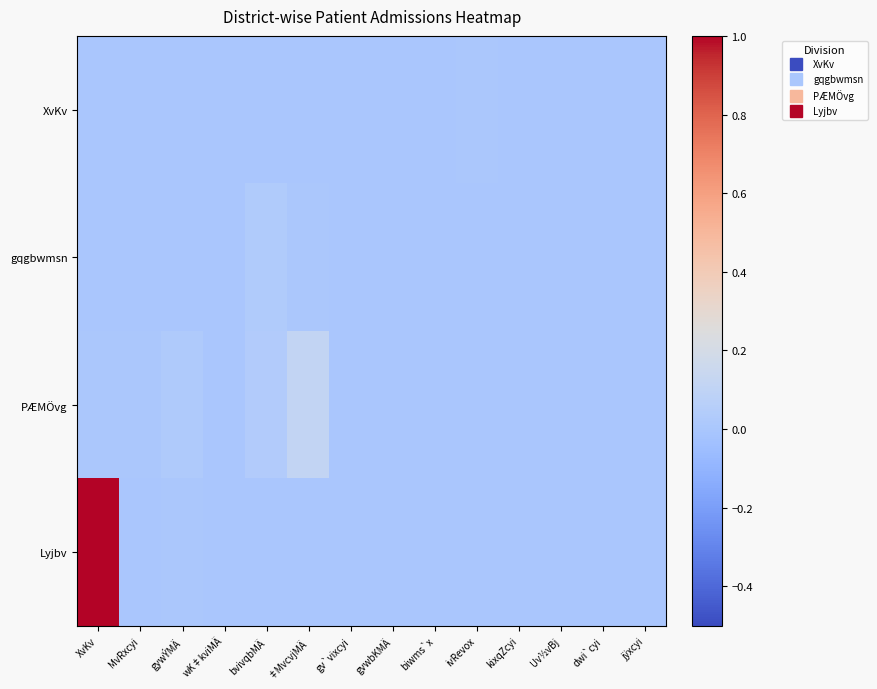

Count the number of categories in the chart.

14